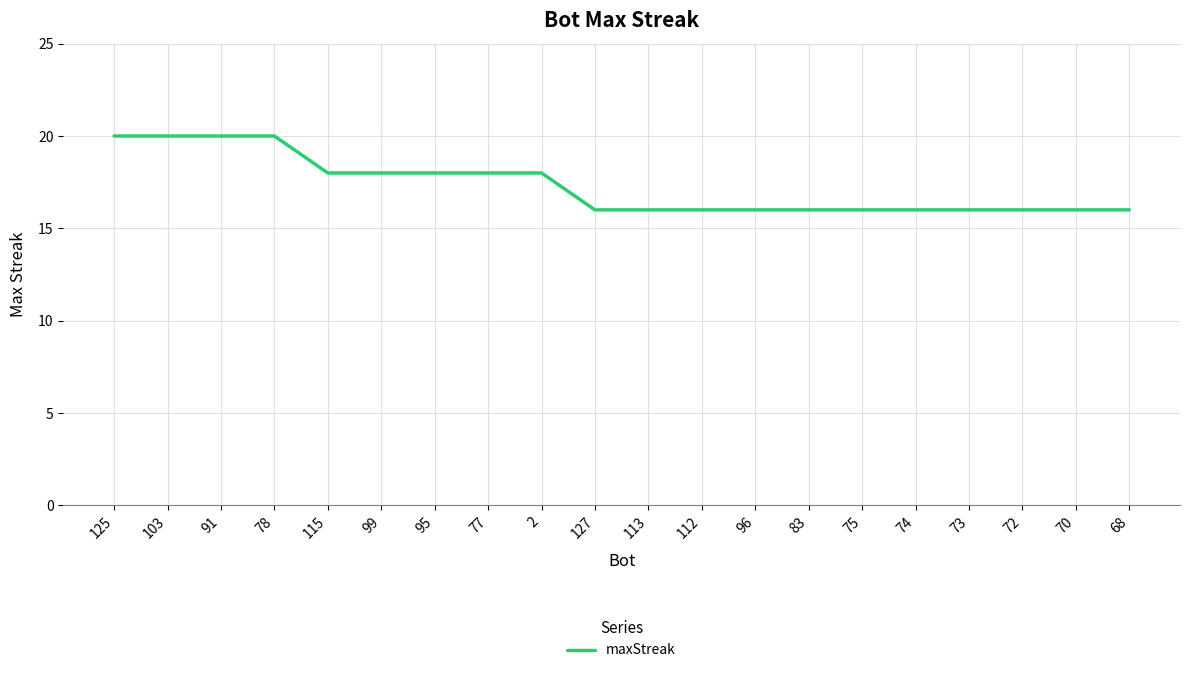

What position from the left is 83?

14